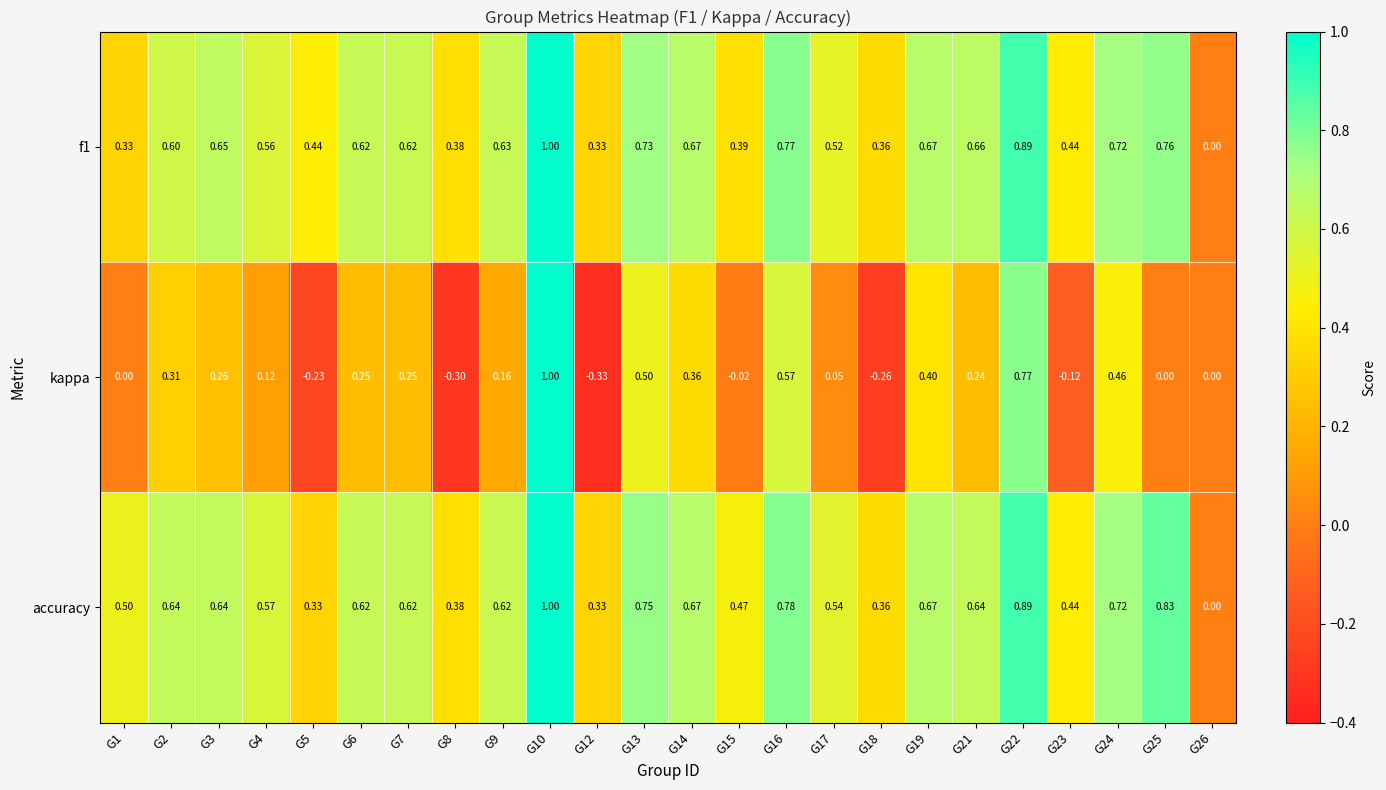

What is the greatest value displayed?

1.0